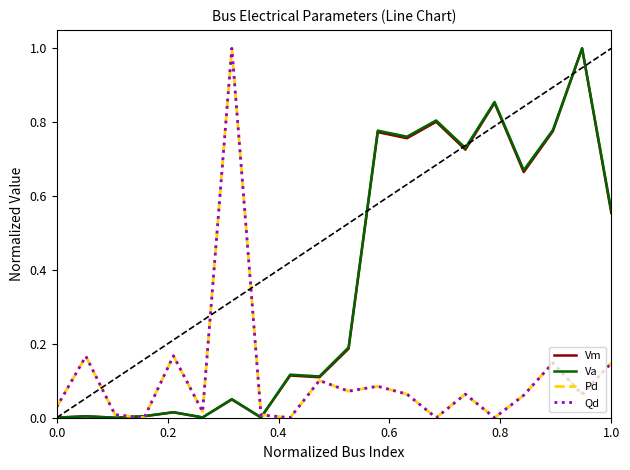

Is this an area chart (filled region under the line)?

No